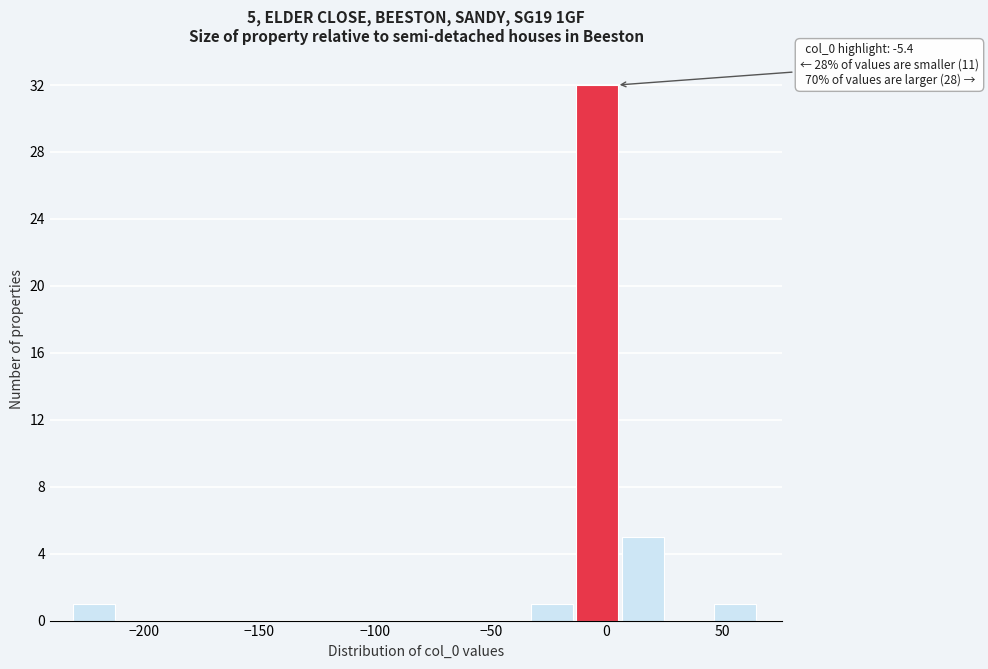

Around what value on the x-axis is the tallest bar? Give the approximate position of its centre, as read against the axis.

-5